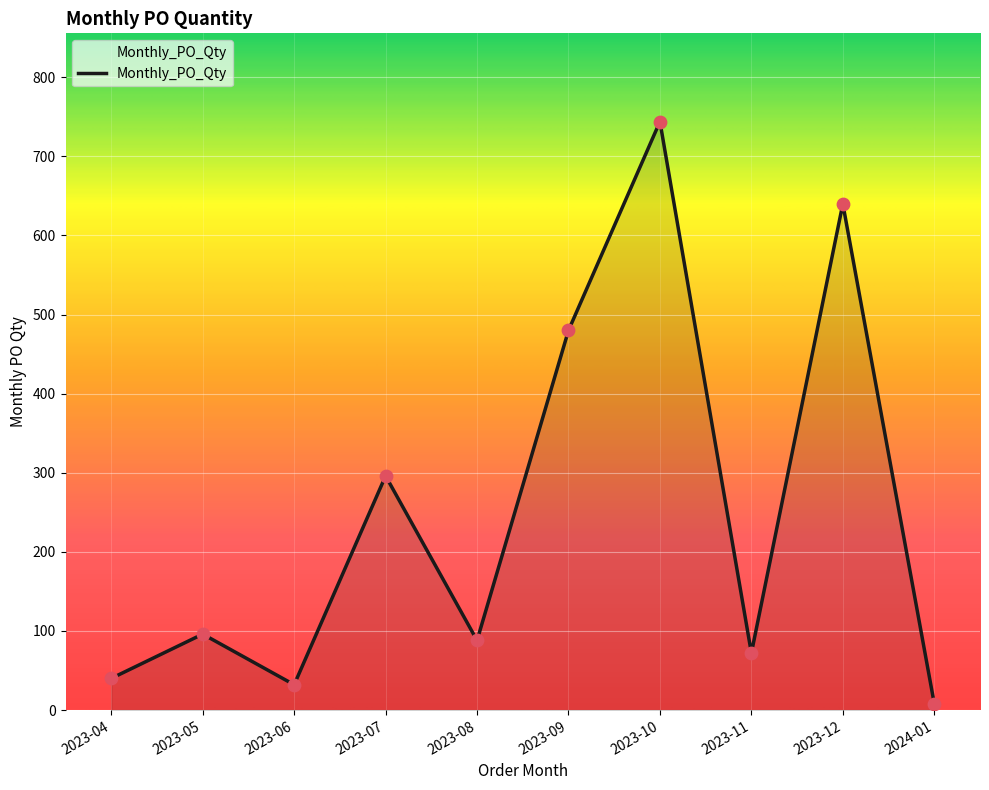

What is the change in value from 2023-06 to 2023-10?

+712